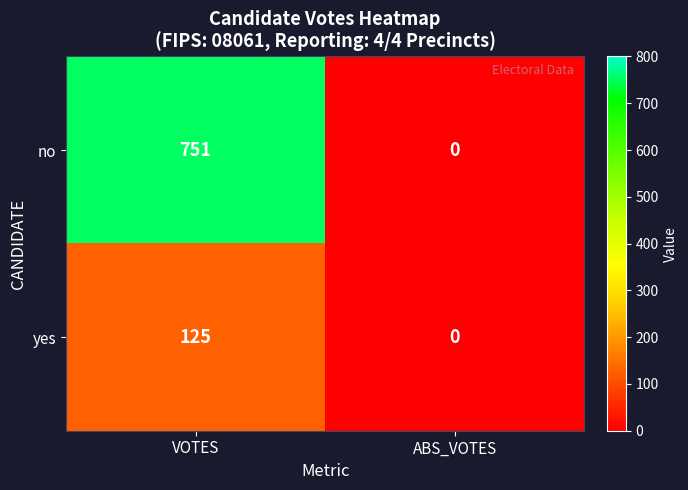

What is the average value of the no series?

376